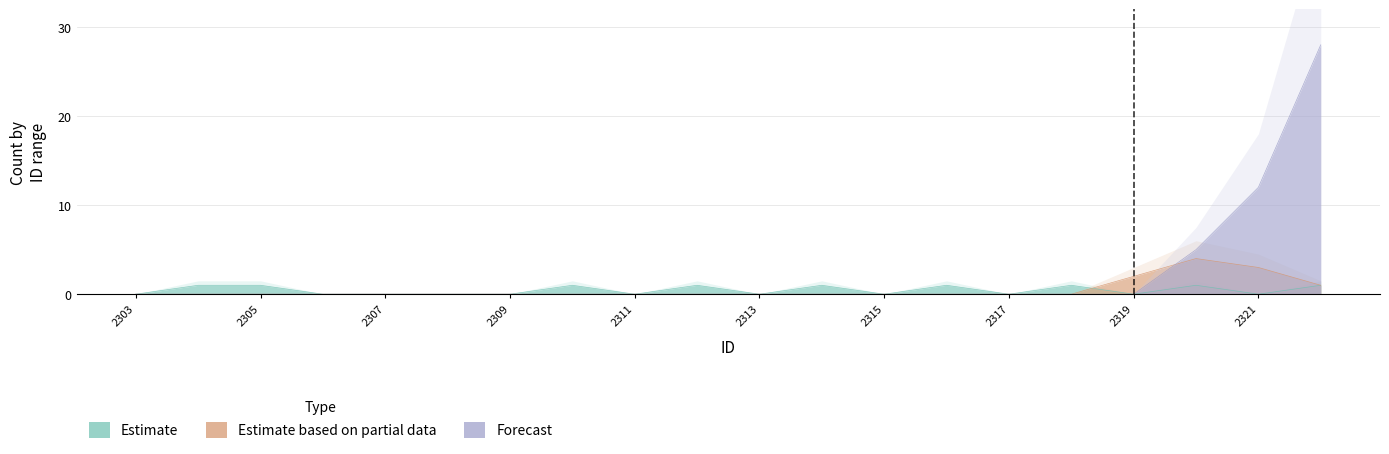

Rank the categories by Forecast value from highest to lowest.

2322, 2321, 2320, 2303, 2304, 2305, 2306, 2307, 2308, 2309, 2310, 2311, 2312, 2313, 2314, 2315, 2316, 2317, 2318, 2319